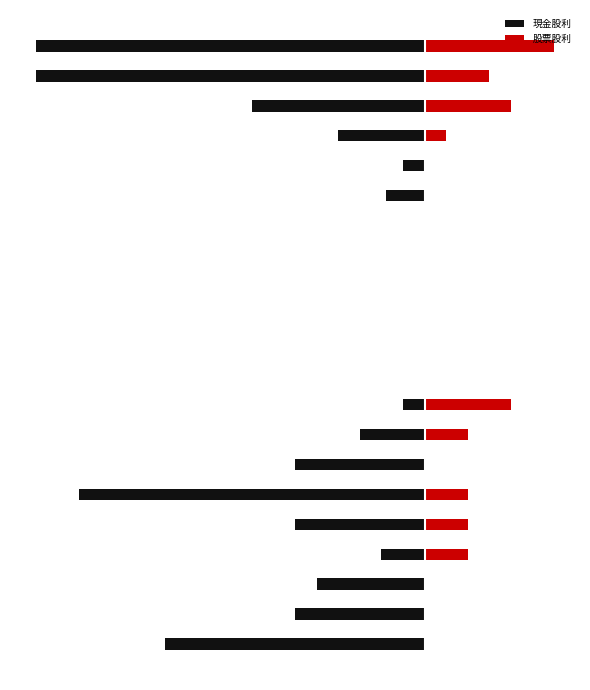

Reading right to left, list all the values displayed in this chart.

現金股利: -9.0	-9.0	-4.0	-2.0	-0.5	-0.9	0.0	0.0	0.0	0.0	0.0	0.0	-0.5	-1.5	-3.0	-8.0	-3.0	-1.0	-2.5	-3.0	-6.0
股票股利: 3.0	1.5	2.0	0.5	0.0	0.0	0.0	0.0	0.0	0.0	0.0	0.0	2.0	1.0	0.0	1.0	1.0	1.0	0.0	0.0	0.0